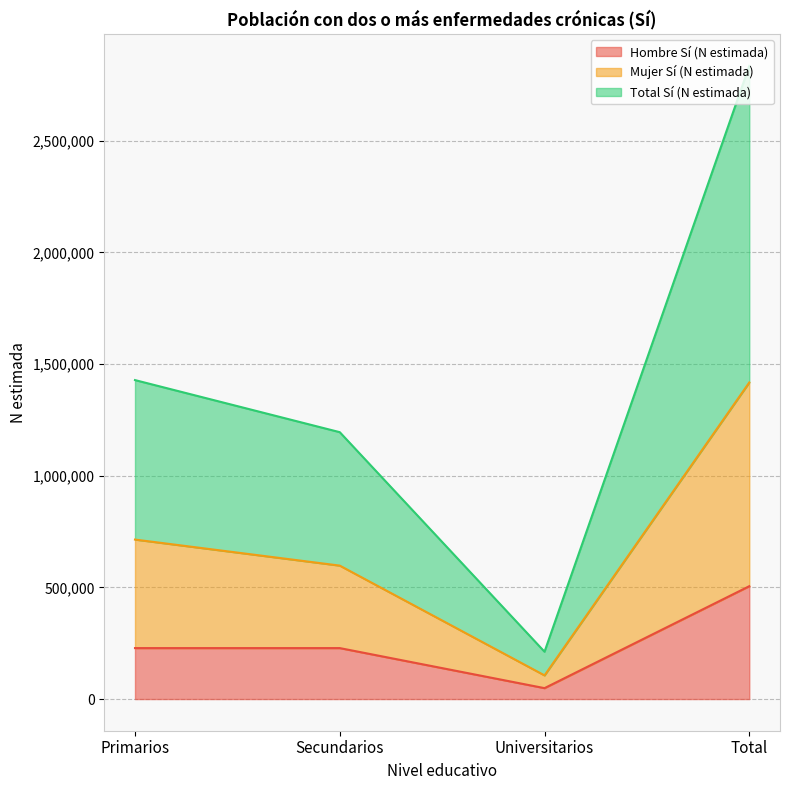

What are all the series names shown in the legend?

Hombre Sí (N estimada), Mujer Sí (N estimada), Total Sí (N estimada)